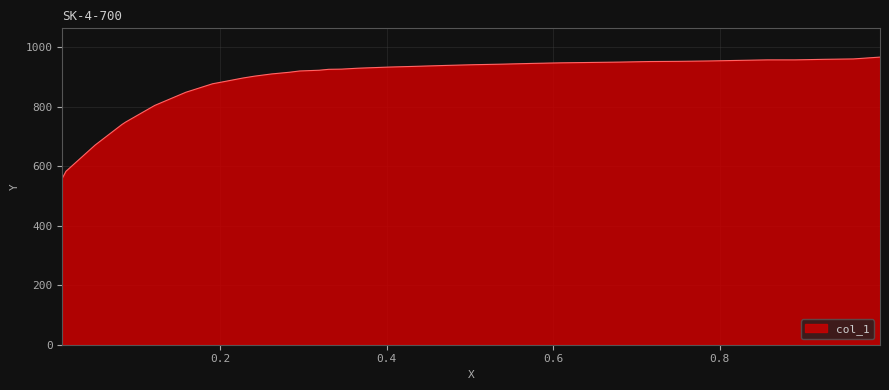

What is the difference between the maximum and minimum values?

407.7